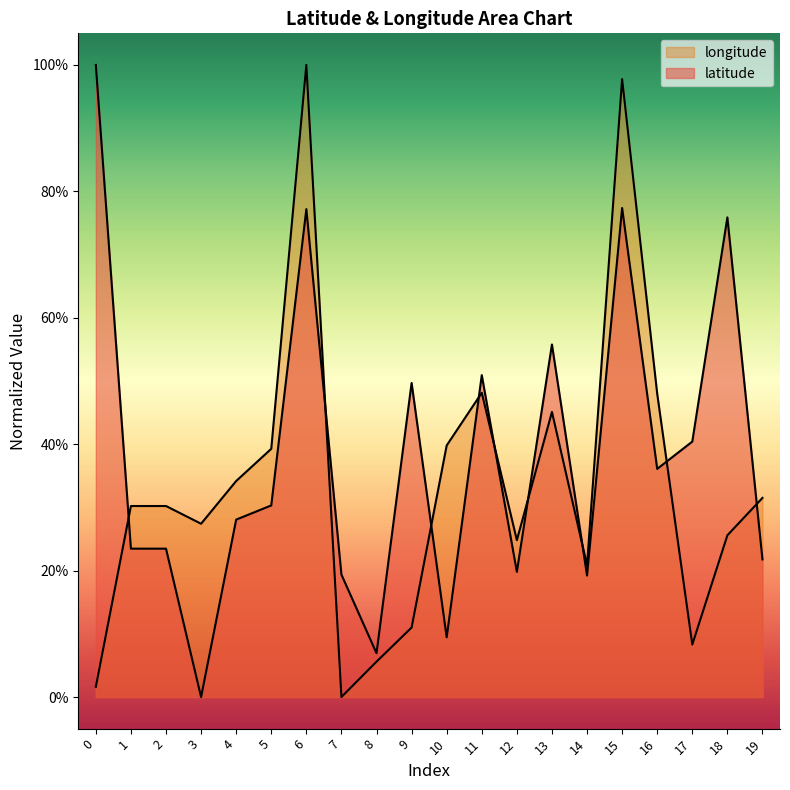

What is the value of the latitude point at the 14th from the left?

0.6